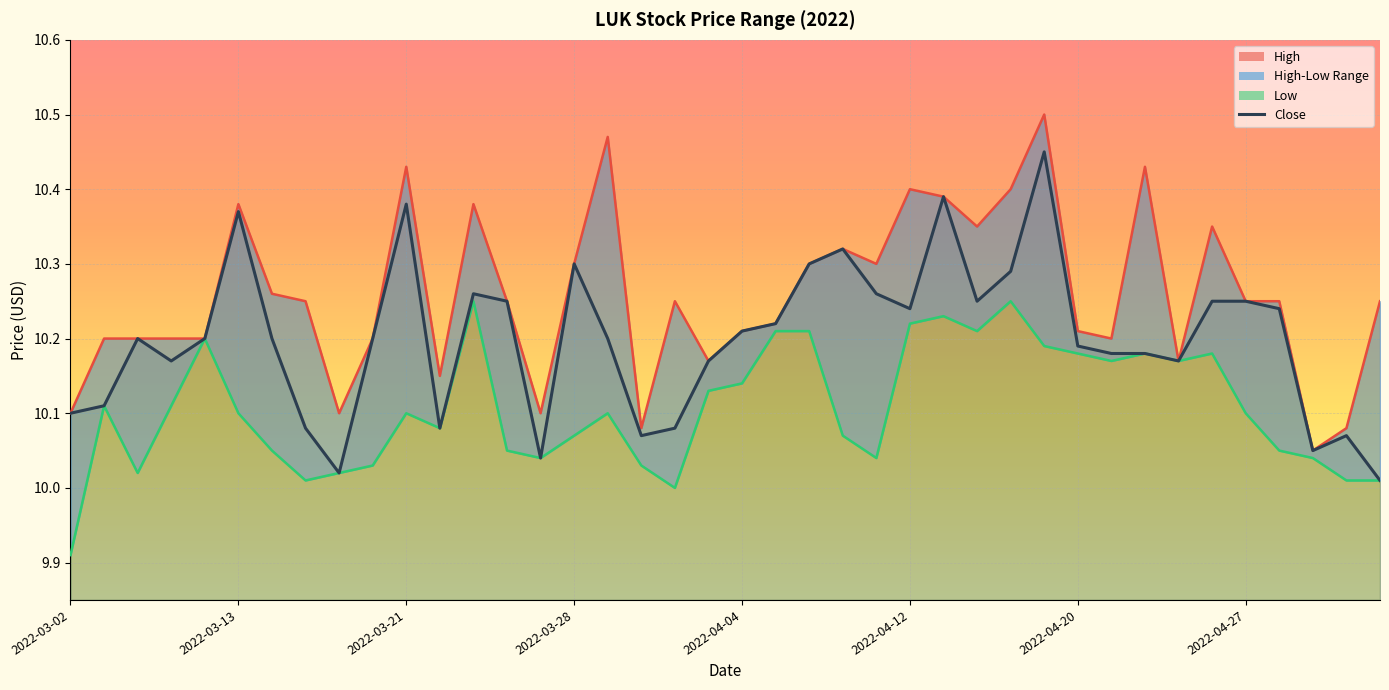

Is the value of High at 2022-03-06 greater than the value of Close at 2022-03-31?

Yes